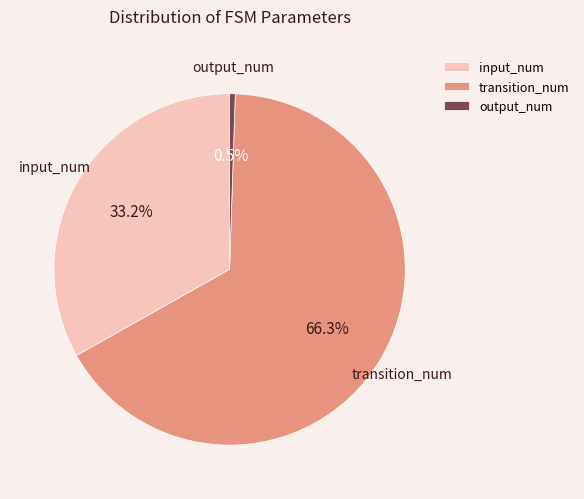

To the nearest percent, what is the average slice percentage?

33%